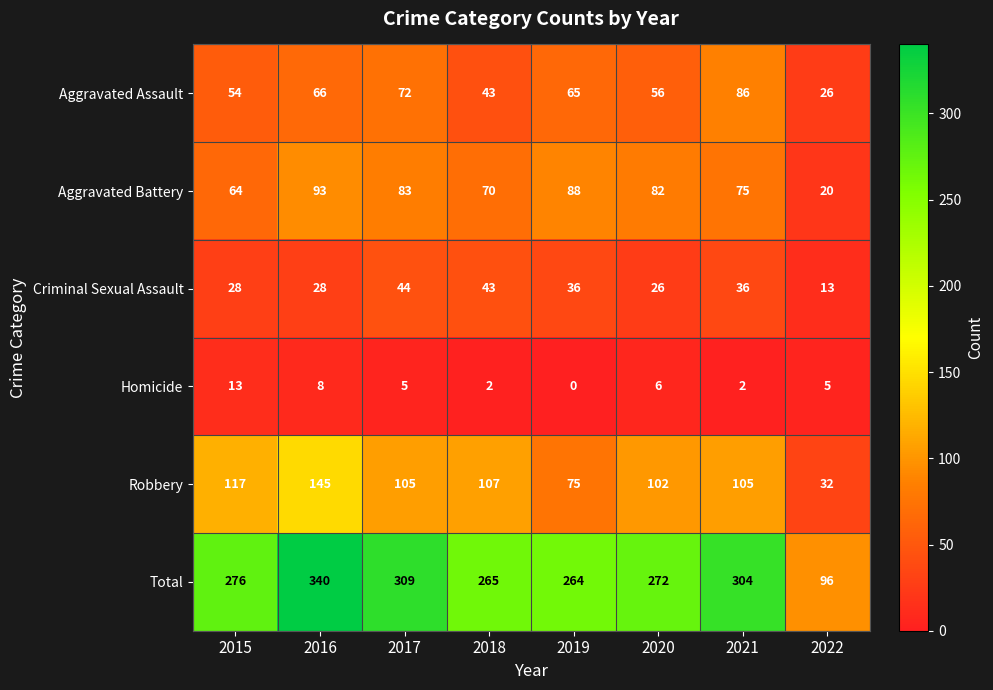

At how many categories does at least one series exceed 330?

1